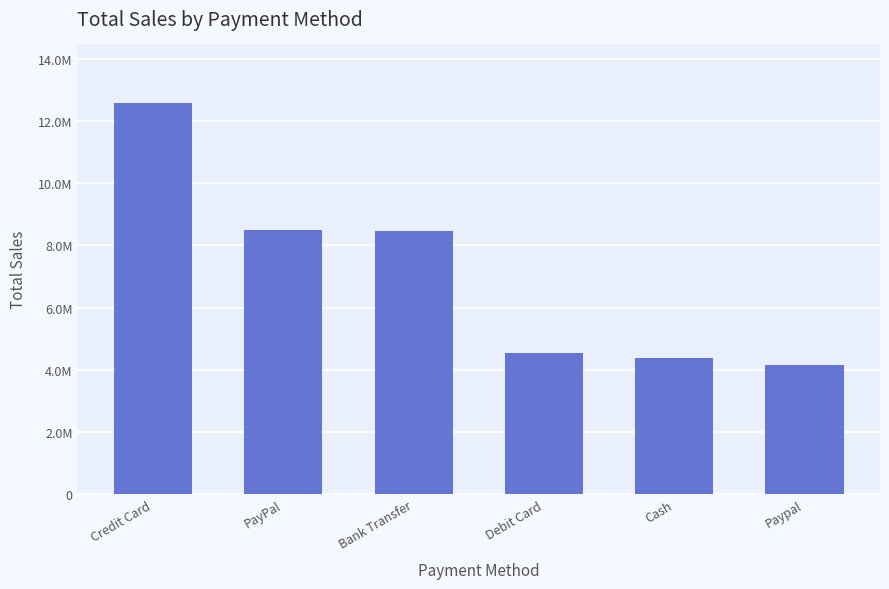

Read the value at Debit Card.

4545850.3